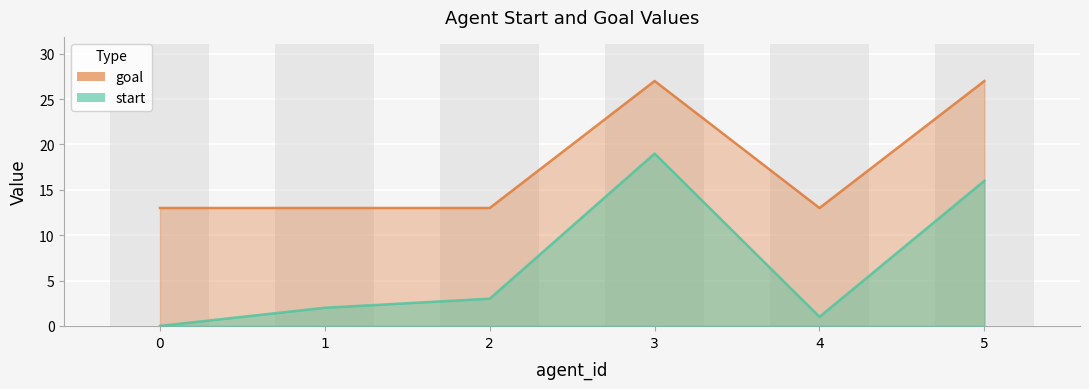

Reading right to left, transcribe all the data shown in this chart.

start: 16	1	19	3	2	0
goal: 27	13	27	13	13	13